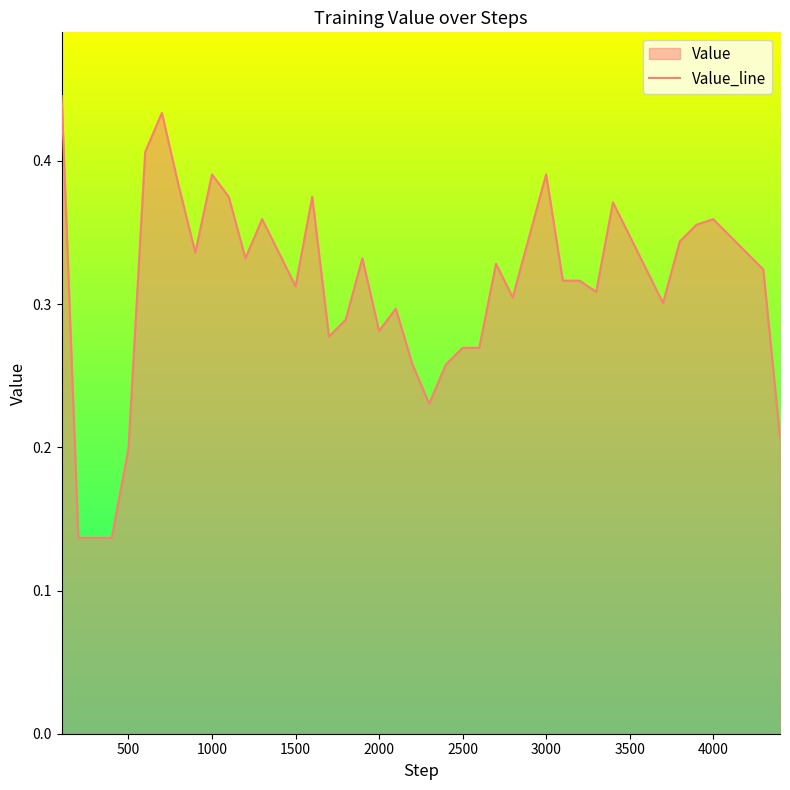

True or false: the data shows 0.1 at 3500.

False